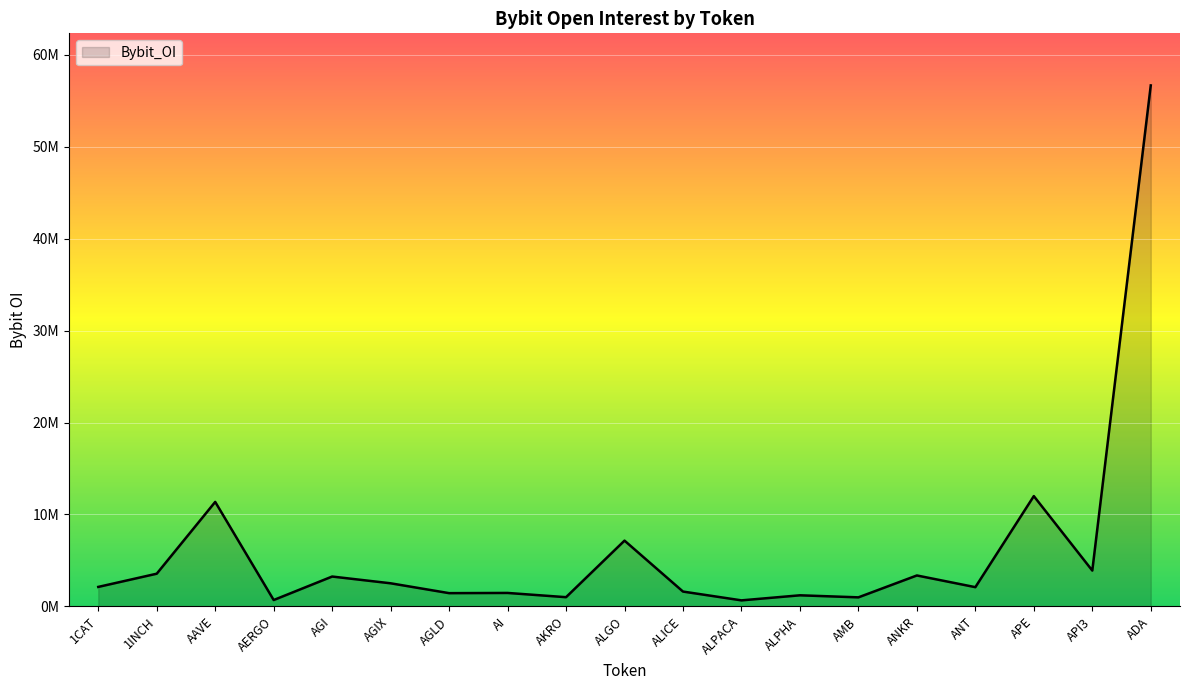

Is this an area chart (filled region under the line)?

Yes